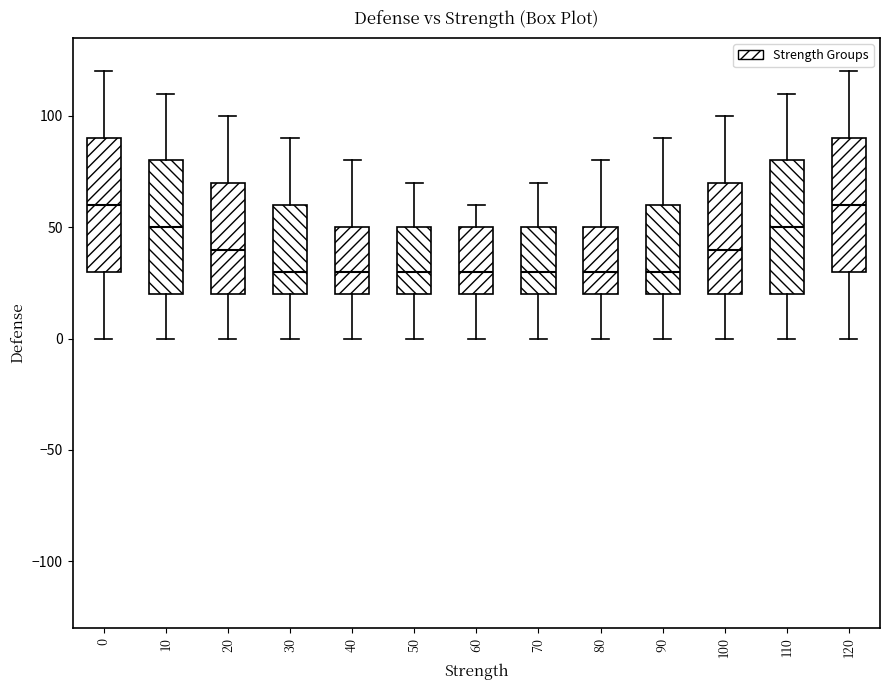

Reading left to right, transcribe this box plot: for each box, give where its median line is, the range the box spans, and where its two whiskers end, as read against the y-axis. The values are not printed on the chart, so give them approximately, as read against the axis.

0: median 60, box 30 to 90, whiskers 0 to 120
10: median 50, box 20 to 80, whiskers 0 to 110
20: median 40, box 20 to 70, whiskers 0 to 100
30: median 30, box 20 to 60, whiskers 0 to 90
40: median 30, box 20 to 50, whiskers 0 to 80
50: median 30, box 20 to 50, whiskers 0 to 70
60: median 30, box 20 to 50, whiskers 0 to 60
70: median 30, box 20 to 50, whiskers 0 to 70
80: median 30, box 20 to 50, whiskers 0 to 80
90: median 30, box 20 to 60, whiskers 0 to 90
100: median 40, box 20 to 70, whiskers 0 to 100
110: median 50, box 20 to 80, whiskers 0 to 110
120: median 60, box 30 to 90, whiskers 0 to 120